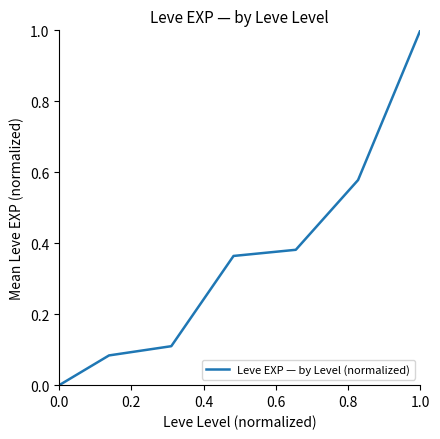

What is the difference between the second highest and second lowest values?

0.5